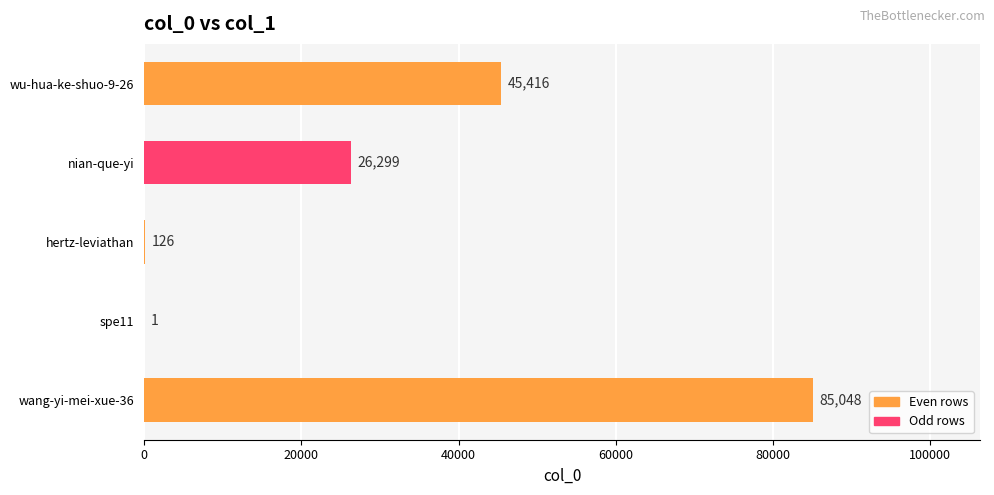

How many series are shown in this chart?

1